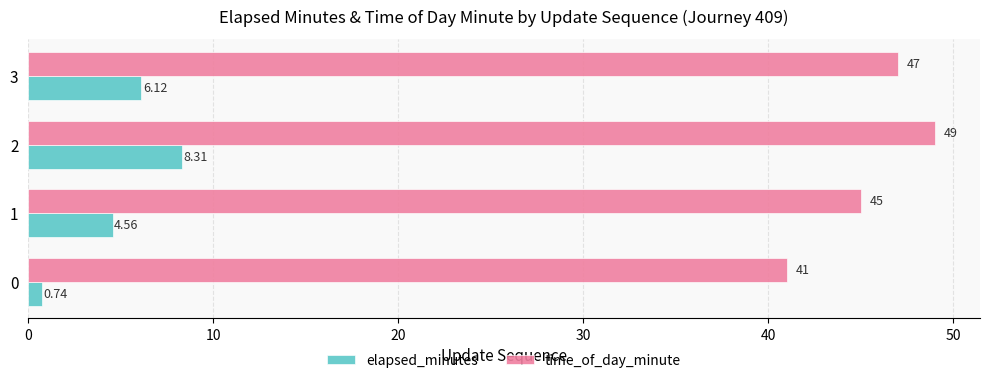

What is the sum of all time_of_day_minute values?

182.0